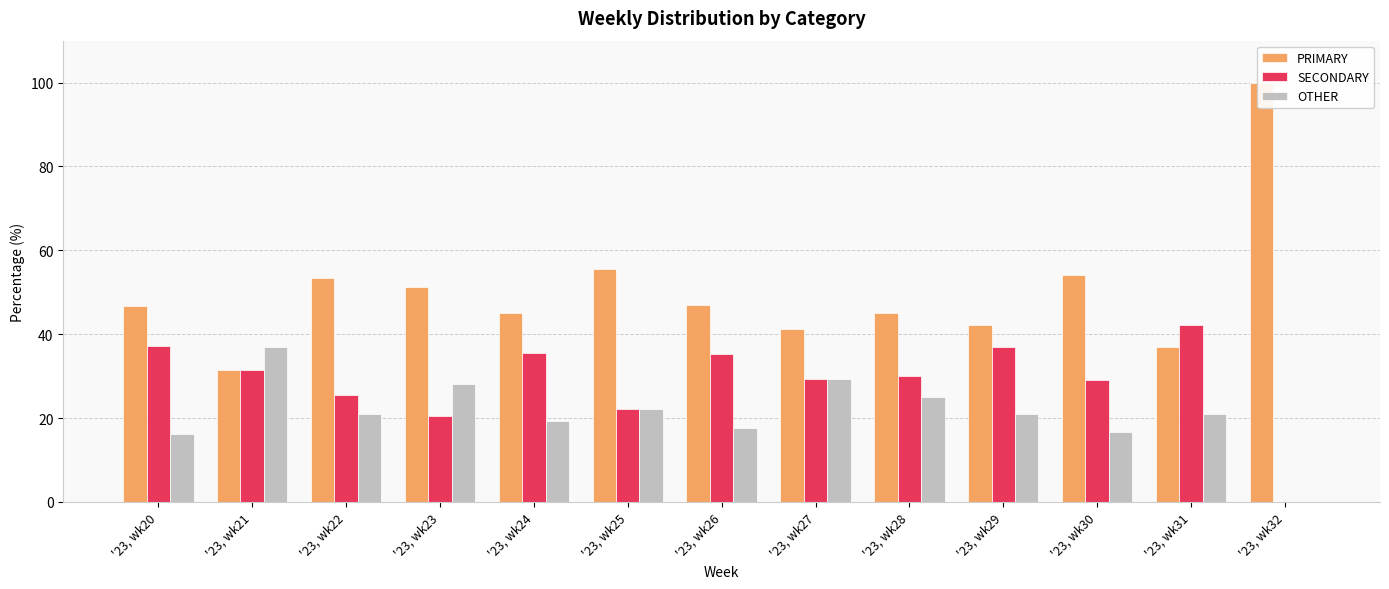

The OTHER series shows 21.1 at '23, wk31. True or false?

True